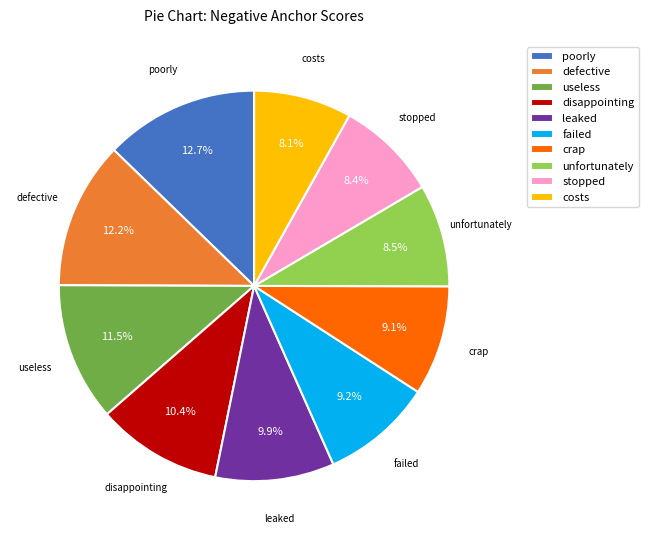

Do disappointing and useless together represent more than half of the pie?

No